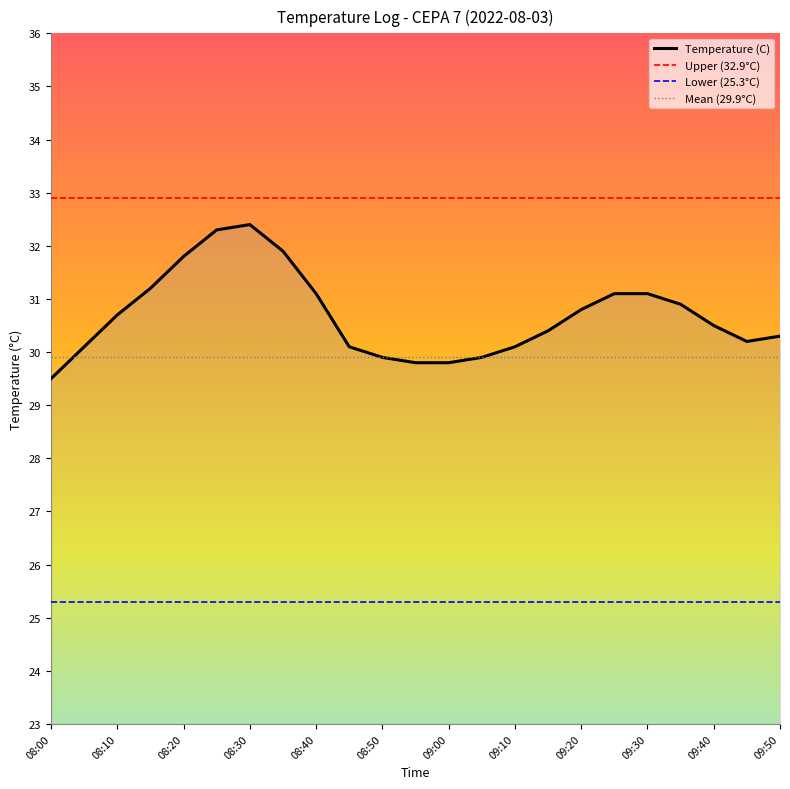

How many points are lower than both their immediate neighbors (excluding endpoints)?

1